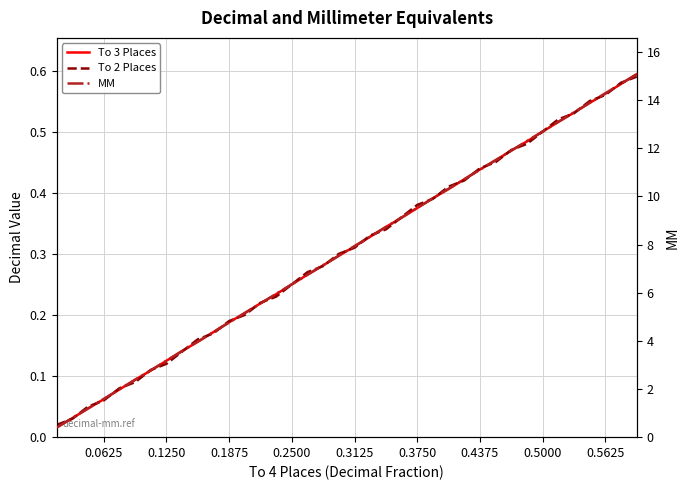

True or false: To 3 Places and To 2 Places intersect in this chart.

True